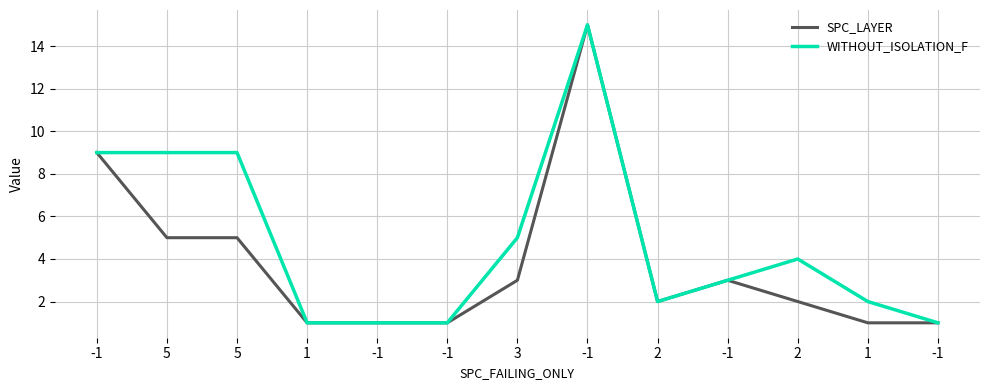

How many data points does each series have?

13